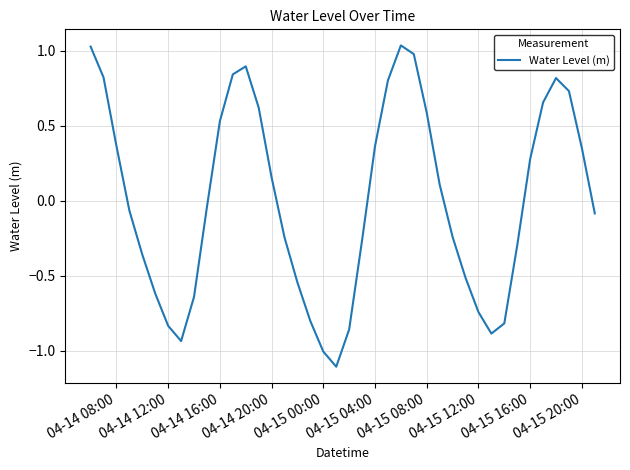

What is the smallest value displayed?

-1.1